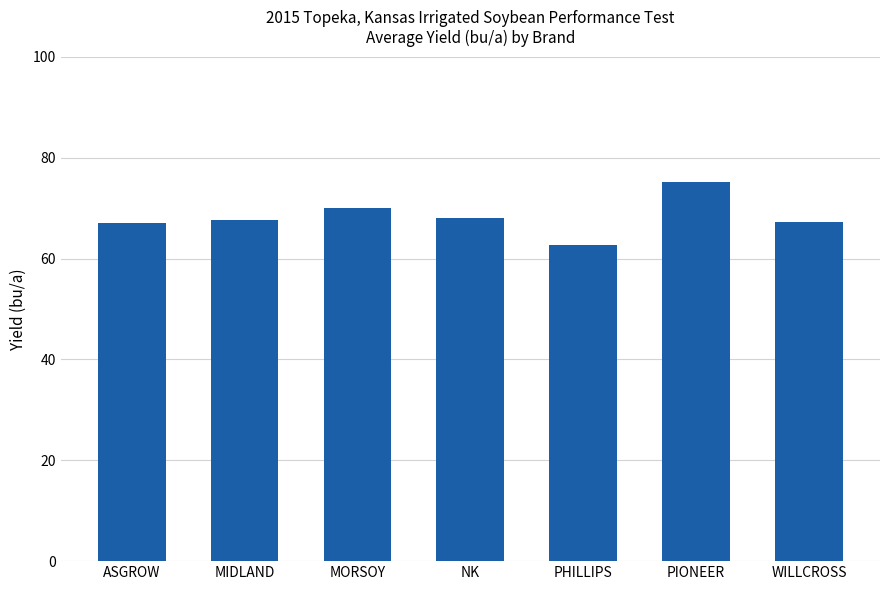

Count the number of data series in this chart.

1